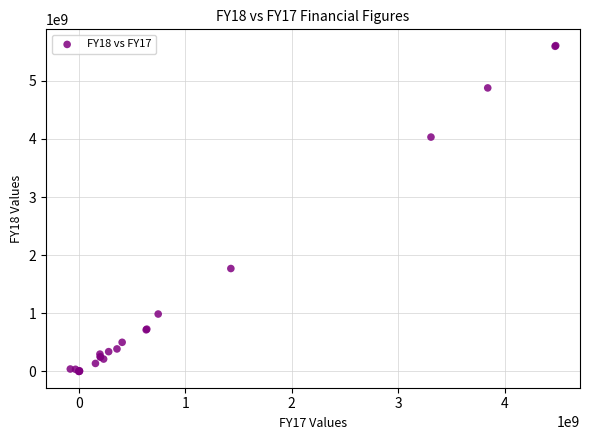

What Y value in the scatter plot is closest to 2802584414?

1770401000